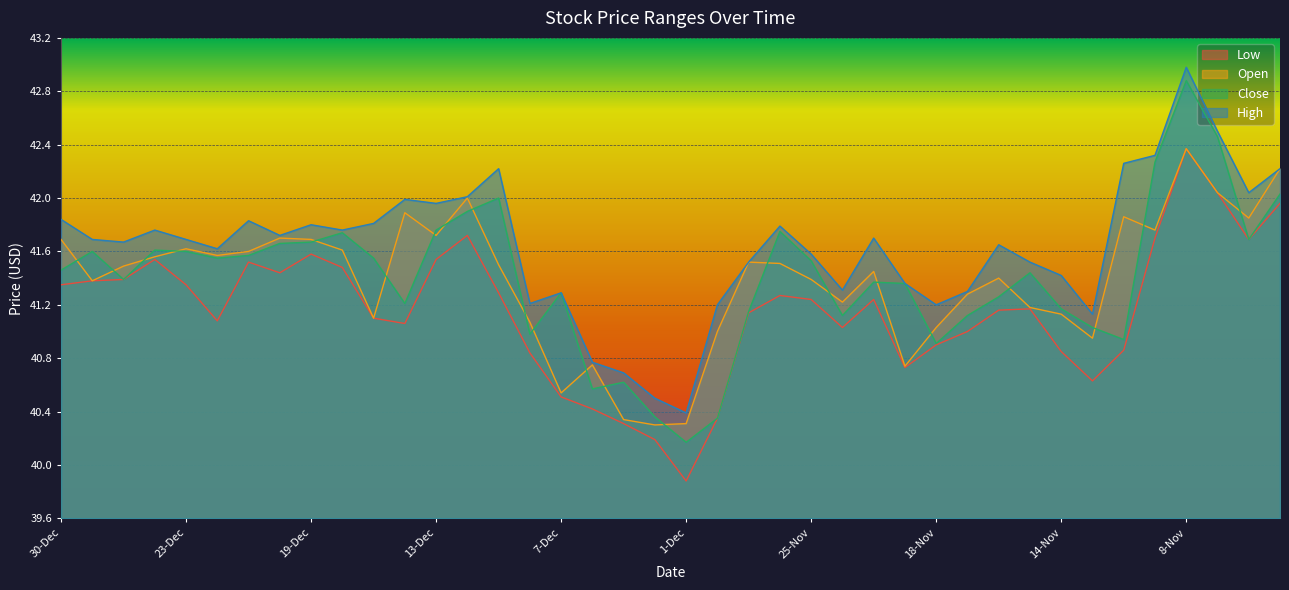

Is it true that Low equals 41.5 at 16-Dec?

True